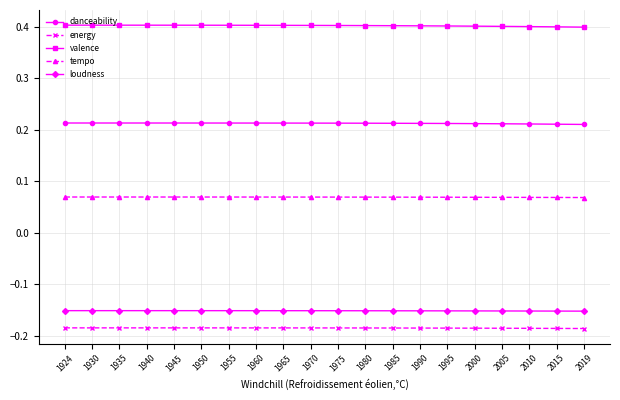

What is the maximum value shown in the chart?

0.4